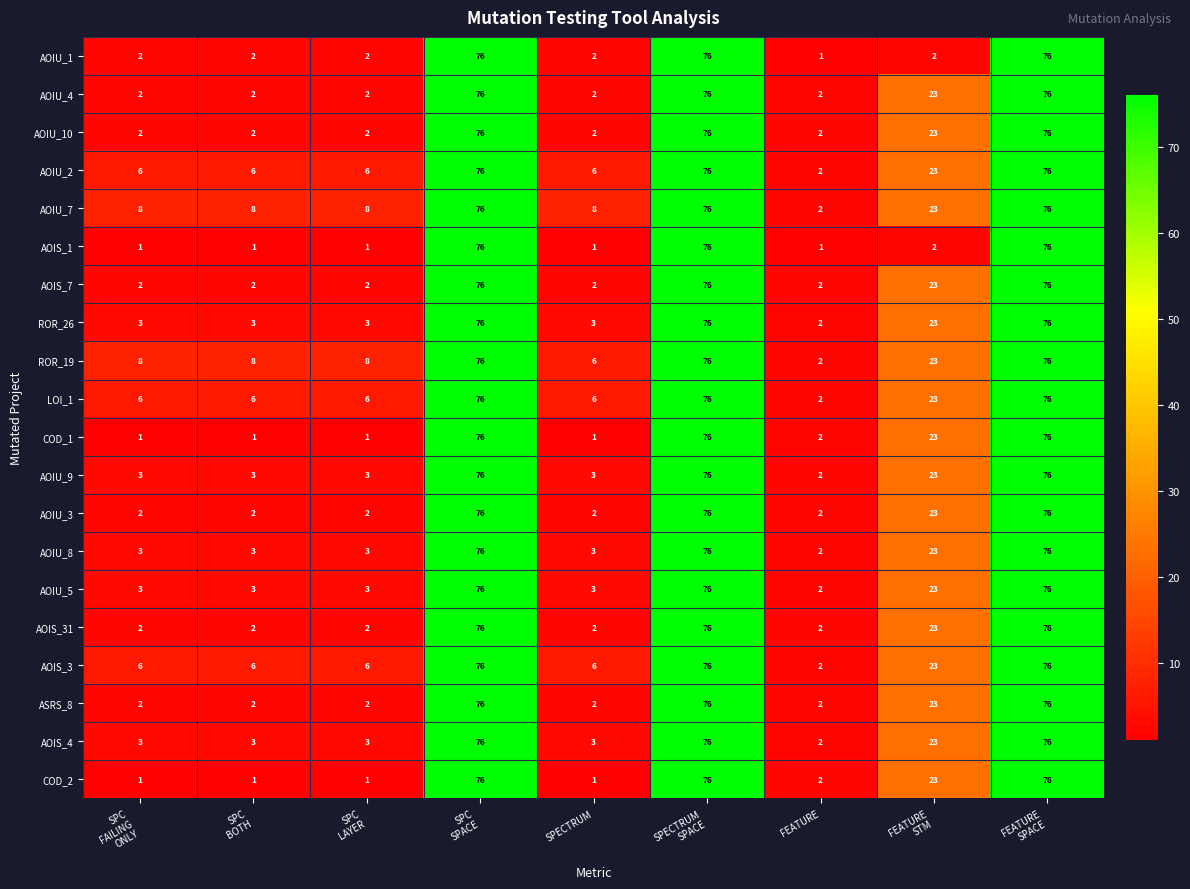

Count the AOIU_10 values in the range 2 to 76.

9